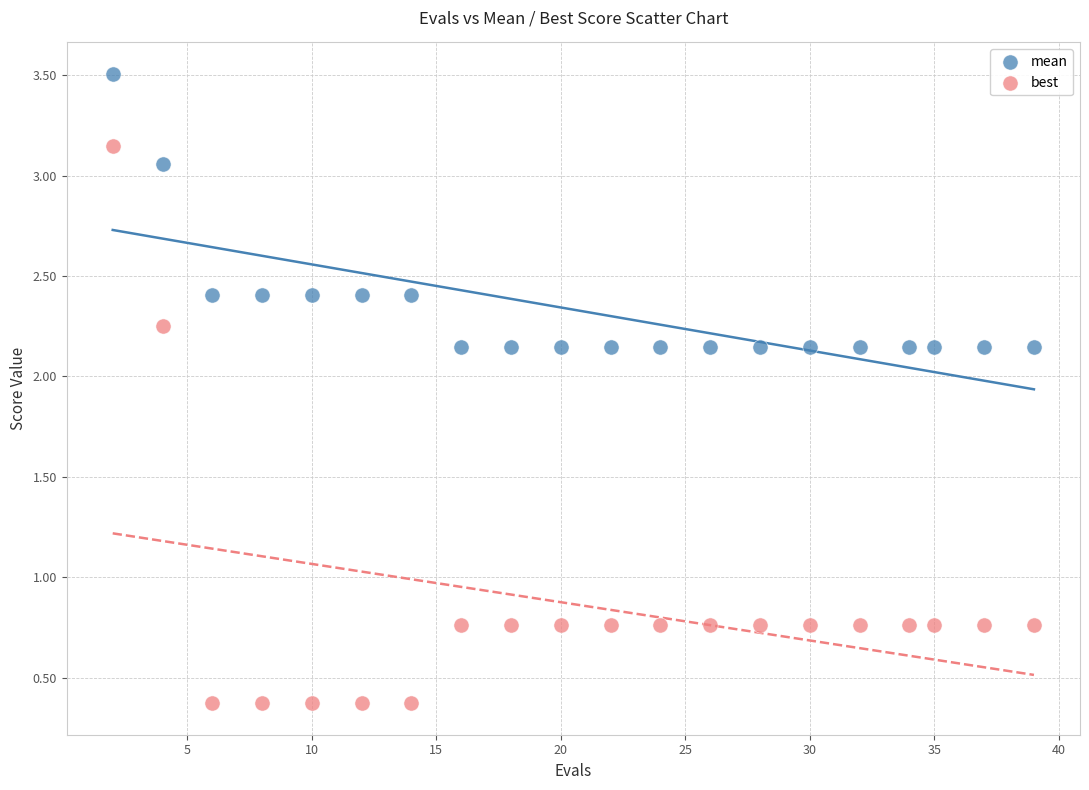

Which series has the largest Y range (max minus min)?

best